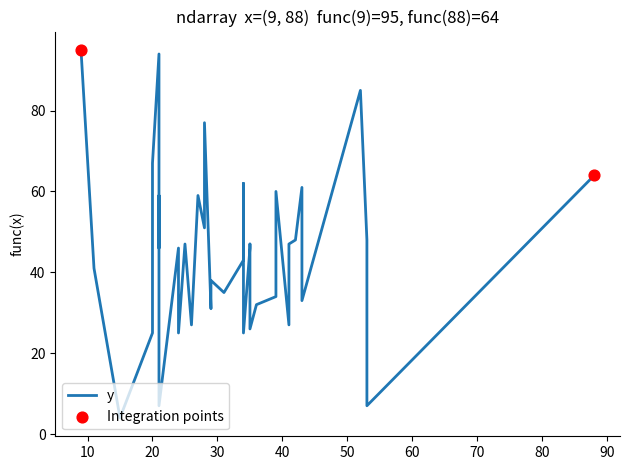

Approximately how many times larger is the value at 35 compared to 25?

1.0